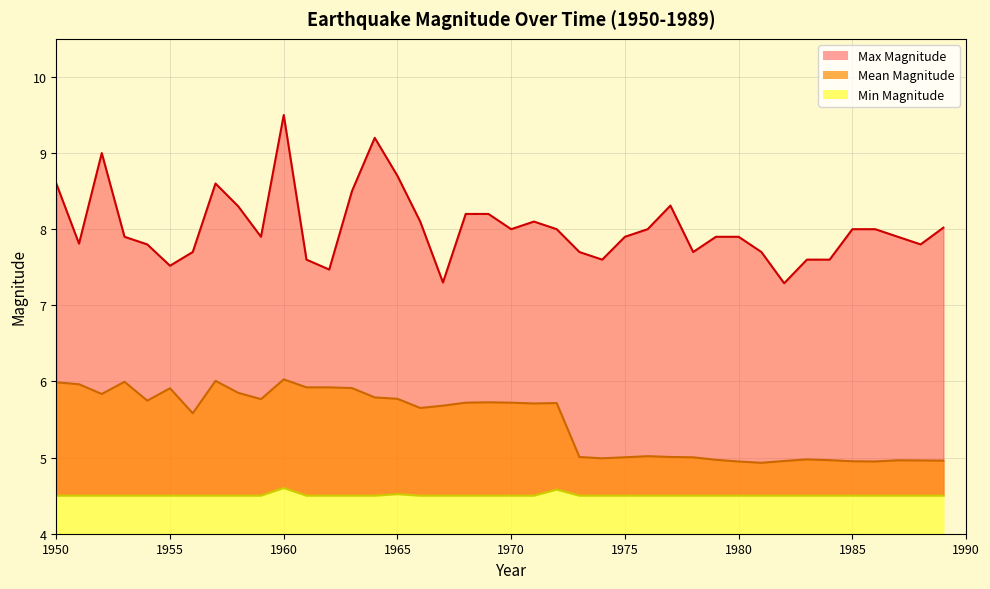

How many lines are shown in the chart?

3